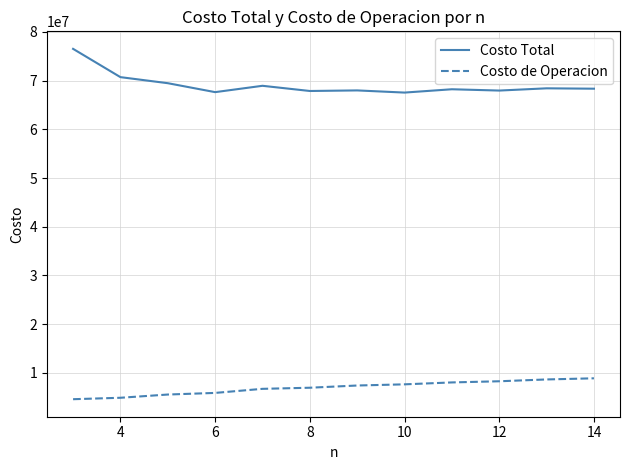

What is the difference between the maximum and minimum values in the Costo de Operacion series?

4294259.4